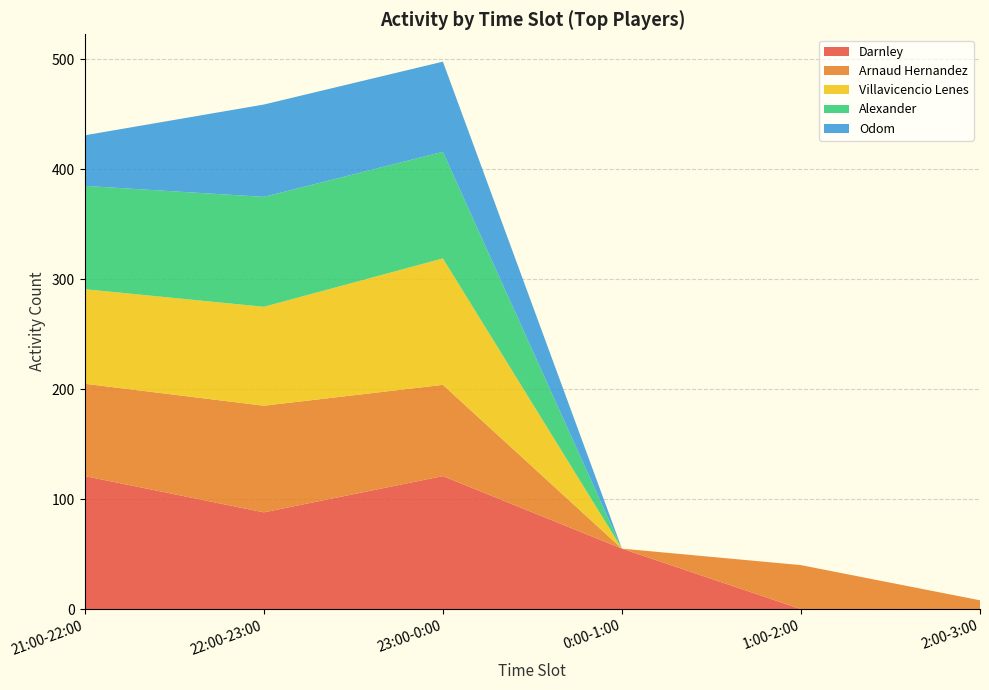

What is the highest value of the Darnley series?

121